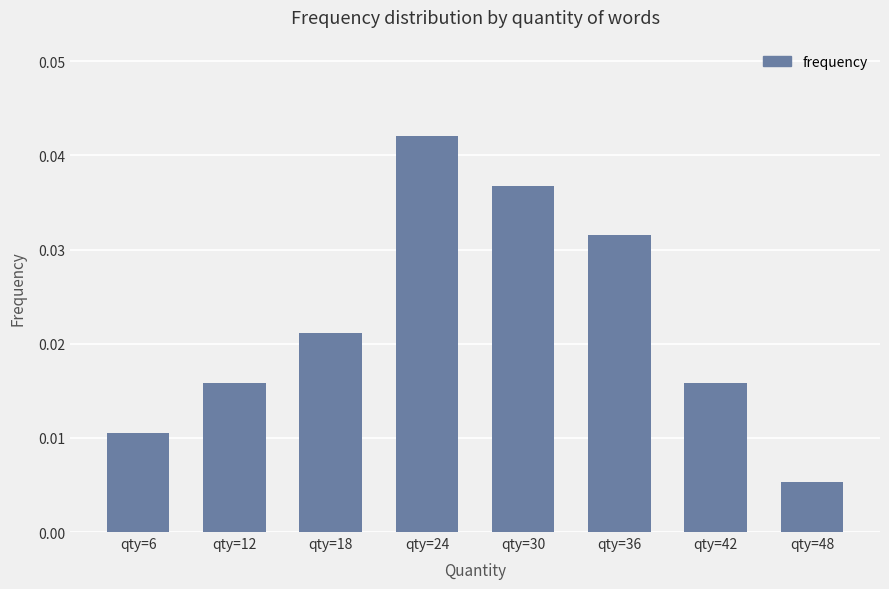

Where is the data nearest to the value 0?

qty=48